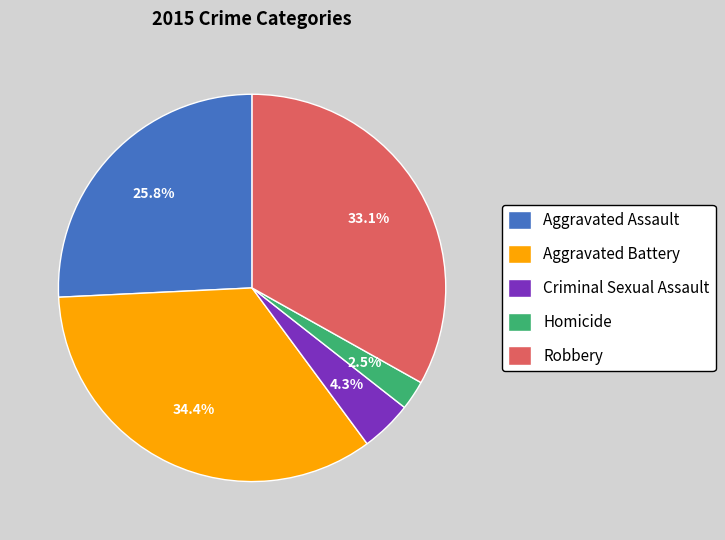

Which slice is the smallest?

Homicide